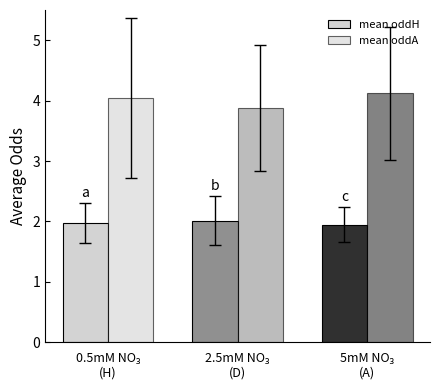

The value of mean oddA at 0.5mM NO₃
(H) is 4.0. True or false?

True